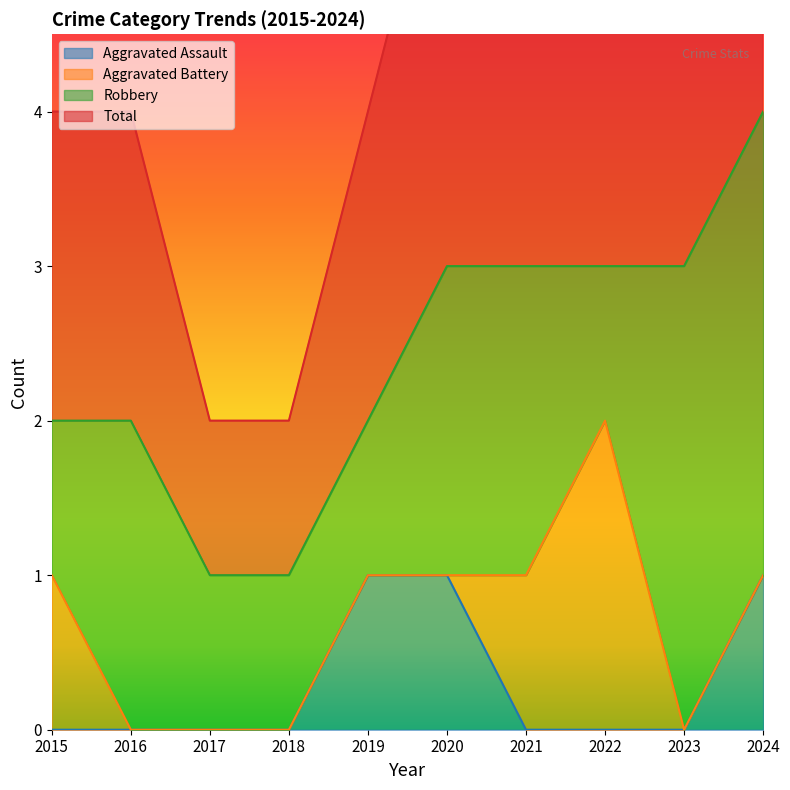

At how many categories does at least one series exceed 2?

5